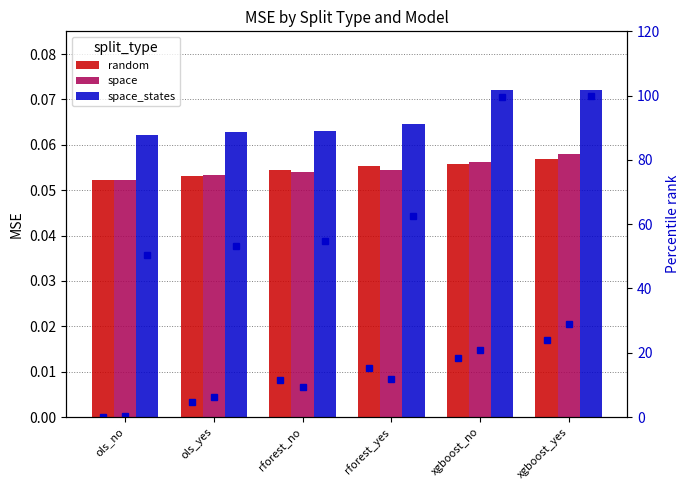

What is the total value across all series at xgboost_no?

139.1